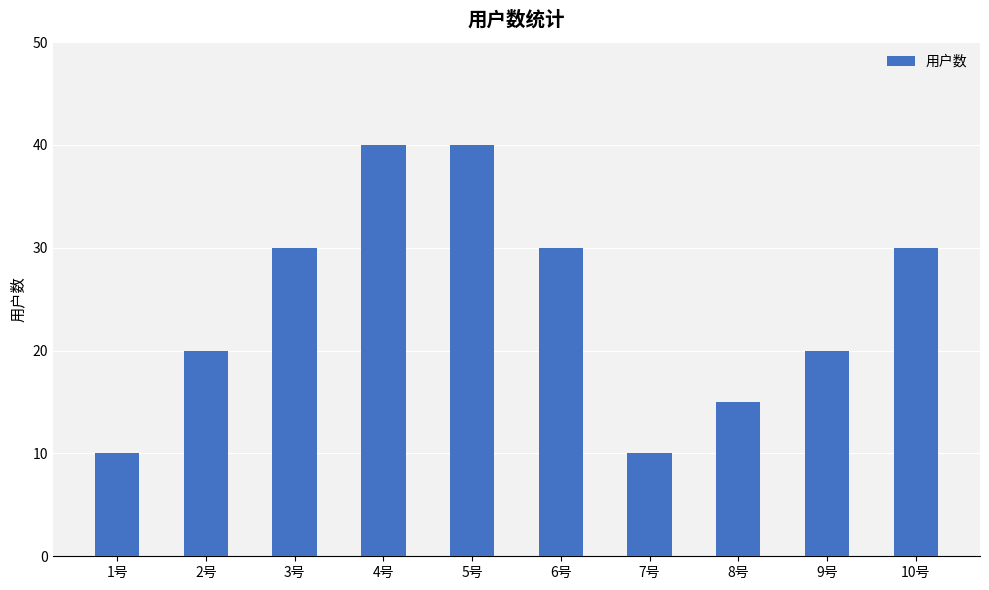

What is the sum of the values at 3号 and 9号?

50